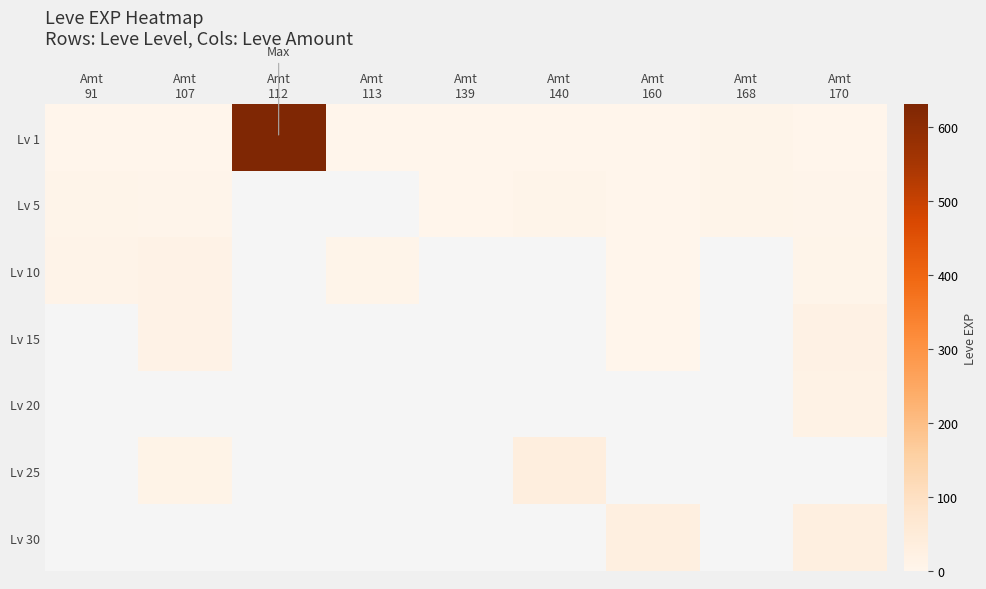

The Lv 10 series shows 7.0 at Amt 170. True or false?

True